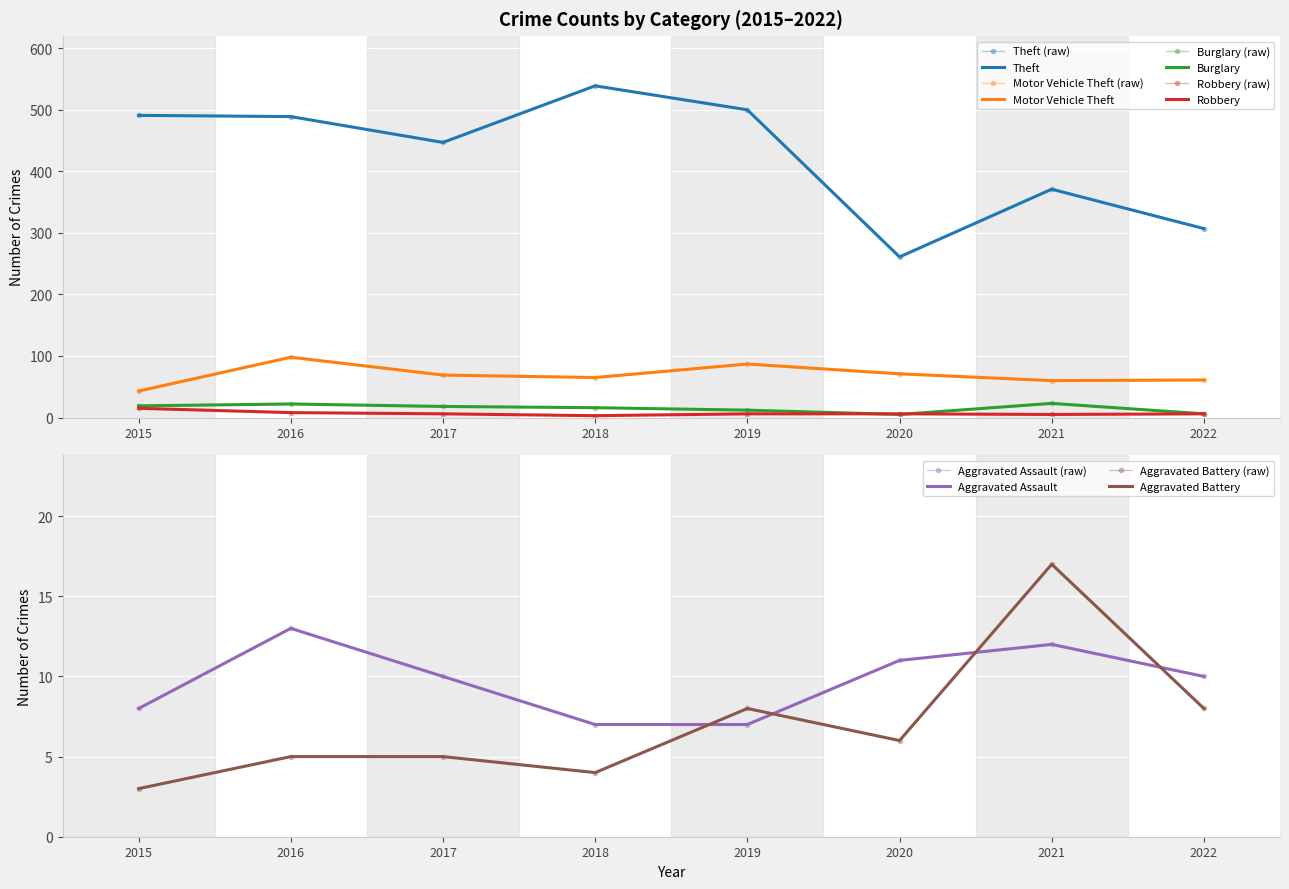

What is the minimum value shown in the chart?

3